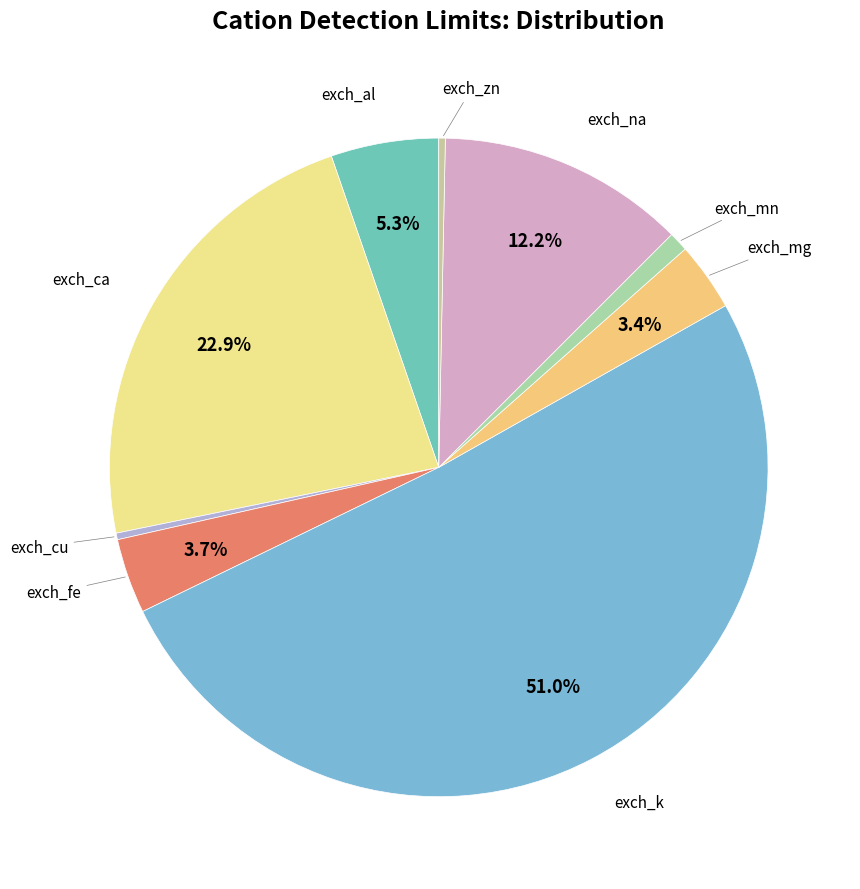

What is the majority slice?

exch_k